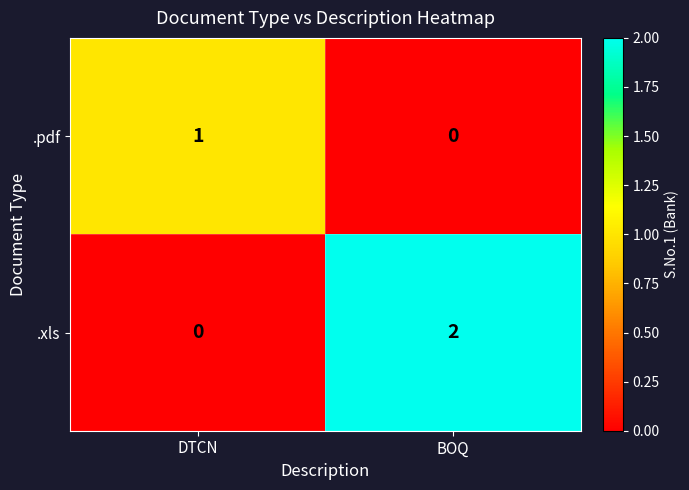

At which category is the sum across all series the highest?

BOQ